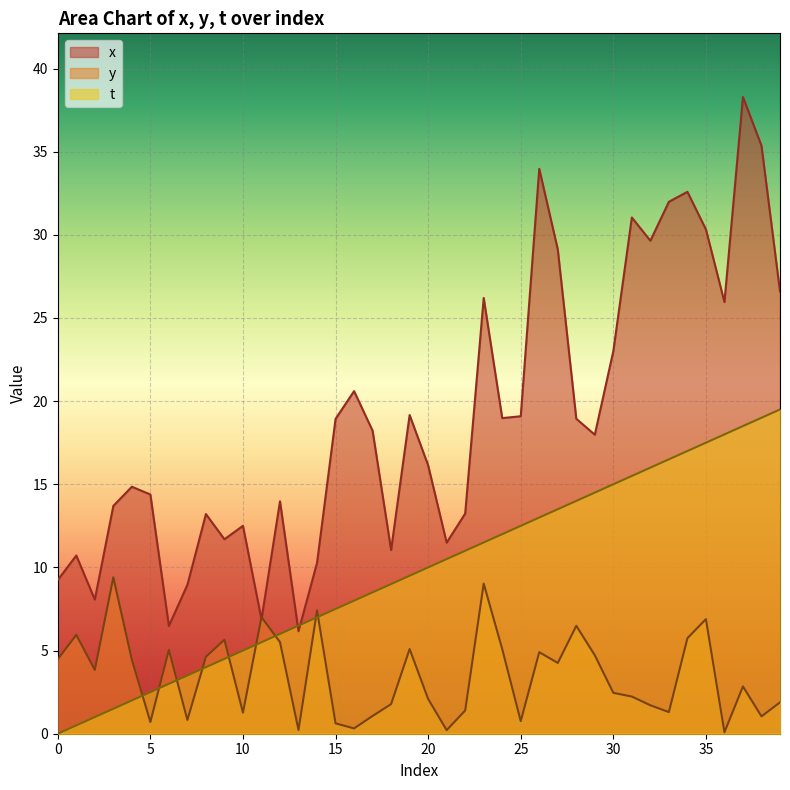

What is the value of the t point at the 31st from the left?

15.0